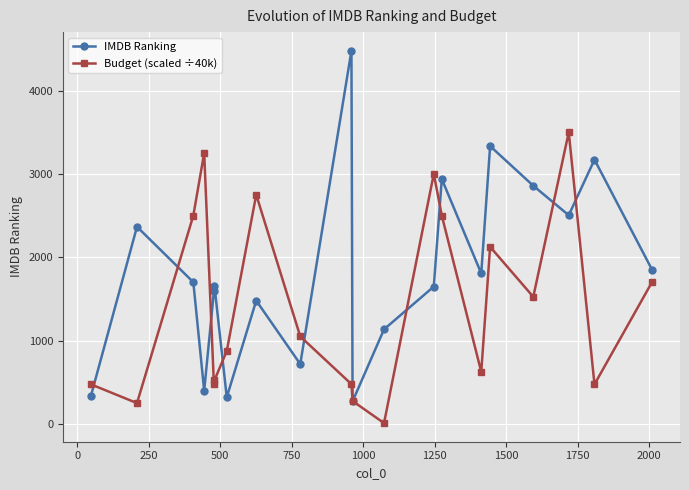

What is the value of the IMDB Ranking point at the 17th from the left?

2858.0